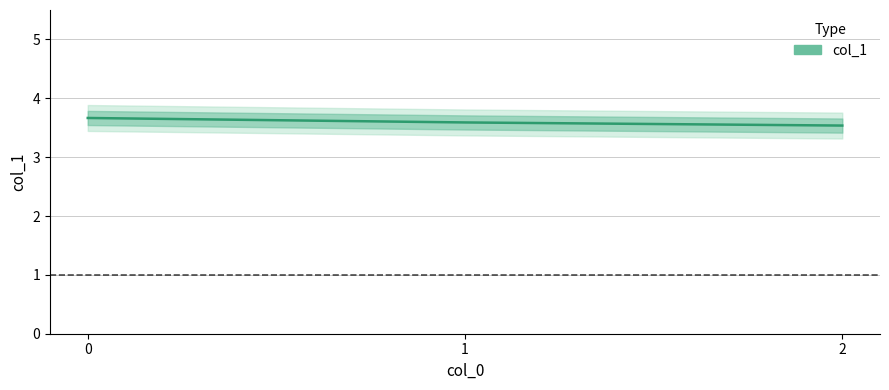

What is the smallest value displayed?

3.5